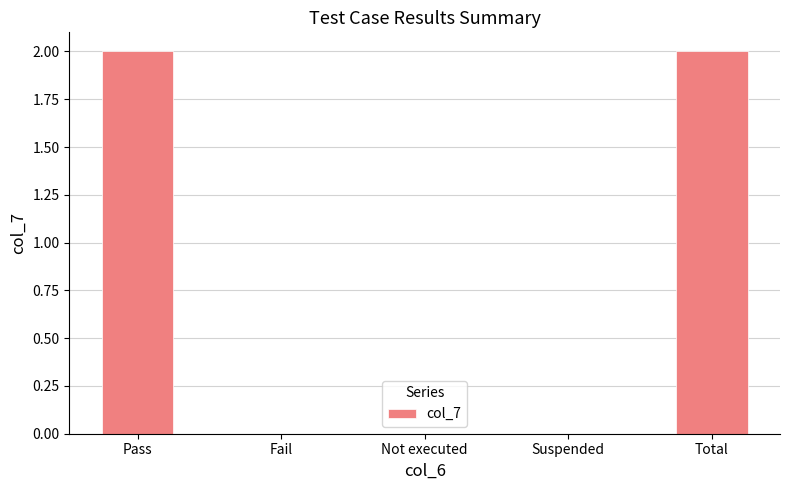

How many data points does each series have?

5